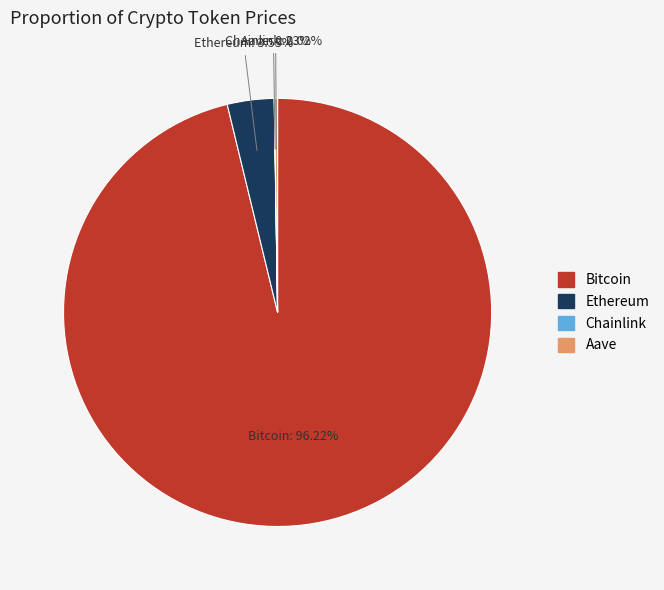

What percentage is the Ethereum slice, to the nearest percent?

4%